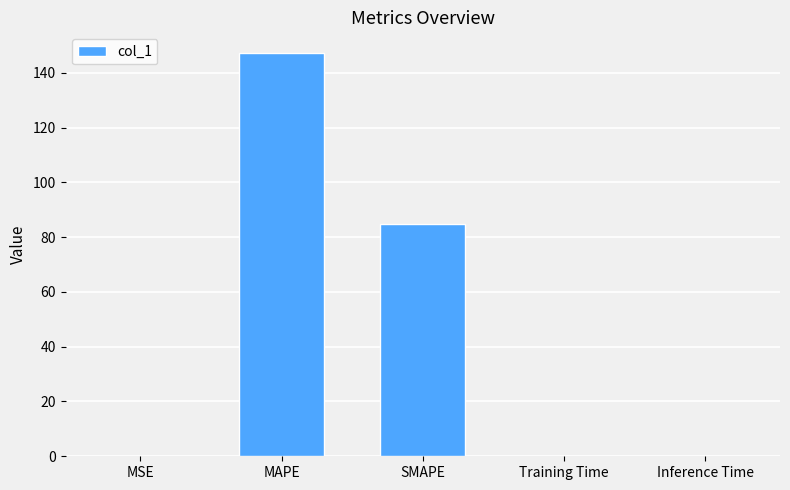

Between SMAPE and MSE, which is larger?

SMAPE